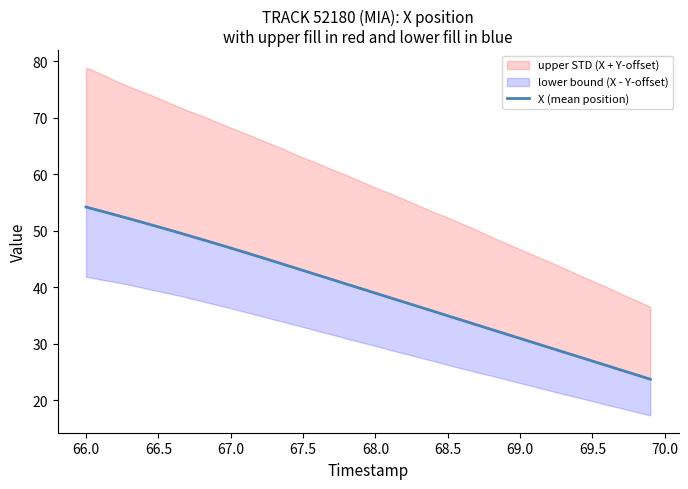

What is the average value?

39.3